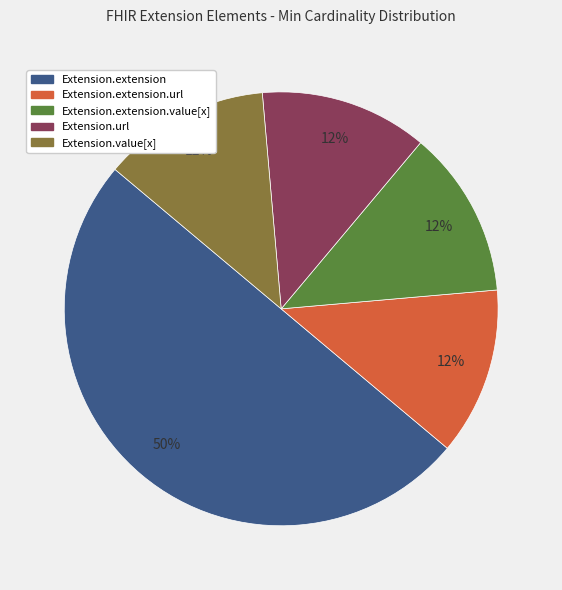

To the nearest percent, what is the average slice percentage?

20%